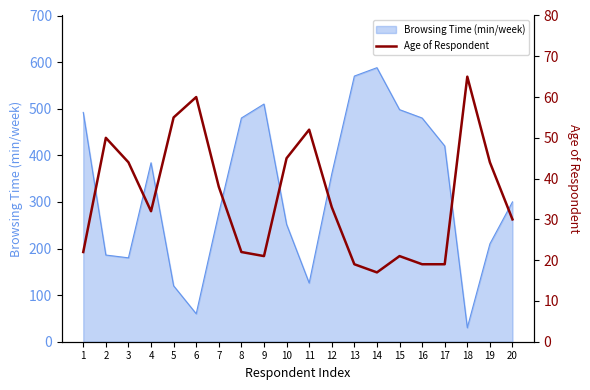

Is it true that the value at 5 is 19?

False